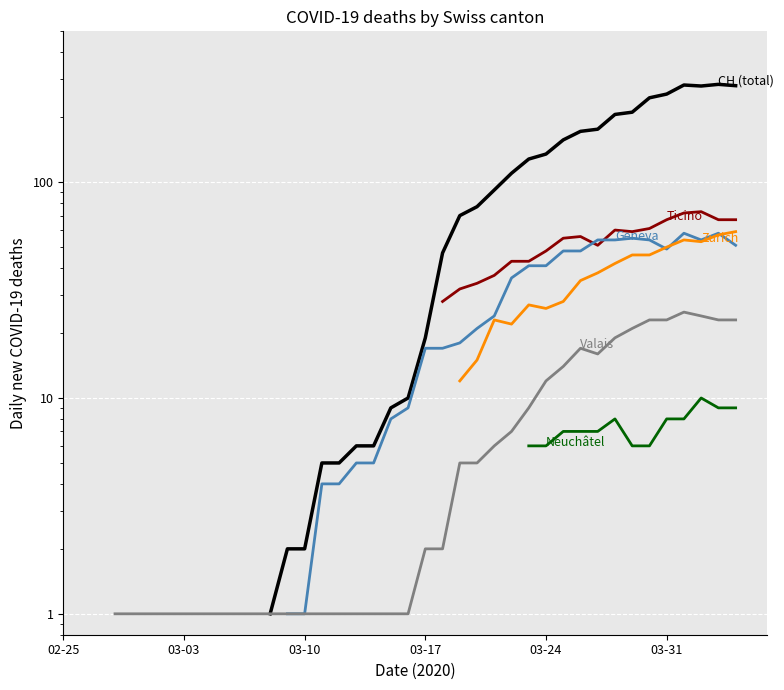

At which category is the sum across all series the highest?

36